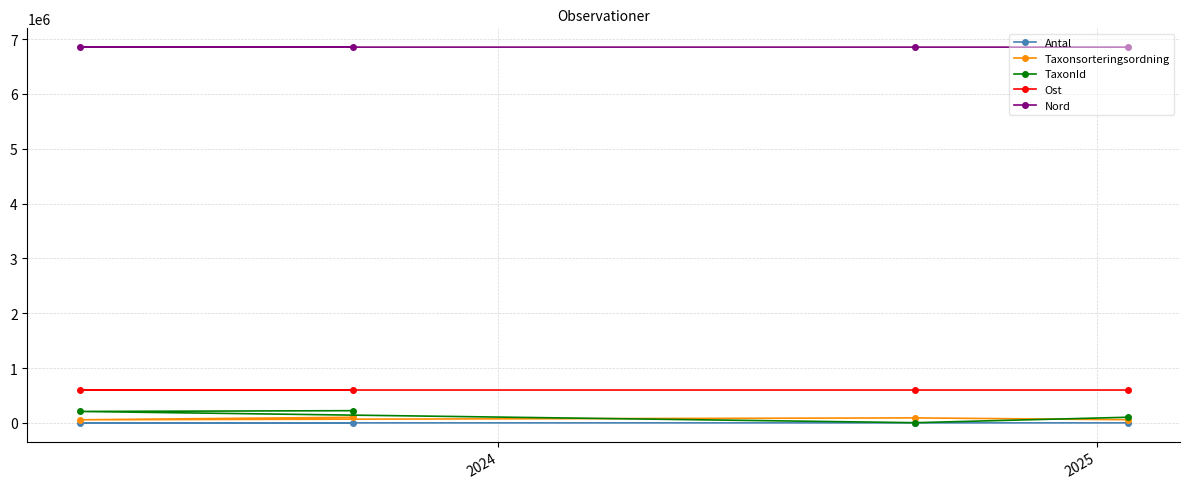

What is the maximum value shown in the chart?

6853490